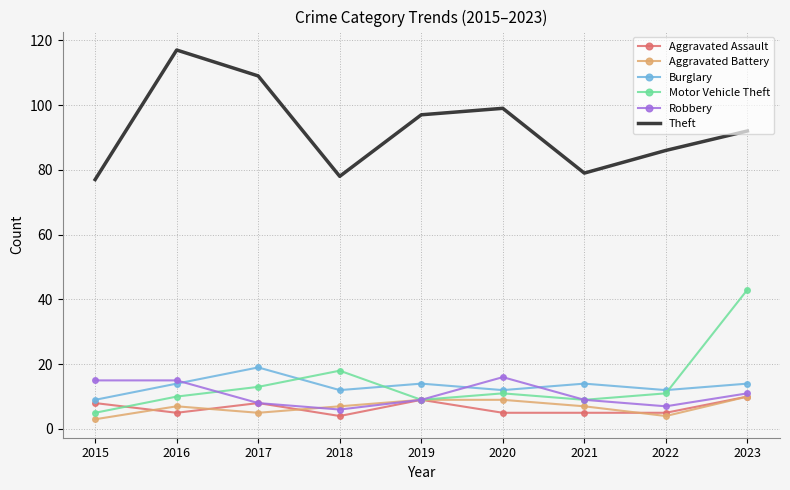

Reading right to left, list all the values displayed in this chart.

Aggravated Assault: 10	5	5	5	9	4	8	5	8
Aggravated Battery: 10	4	7	9	9	7	5	7	3
Burglary: 14	12	14	12	14	12	19	14	9
Motor Vehicle Theft: 43	11	9	11	9	18	13	10	5
Robbery: 11	7	9	16	9	6	8	15	15
Theft: 92	86	79	99	97	78	109	117	77